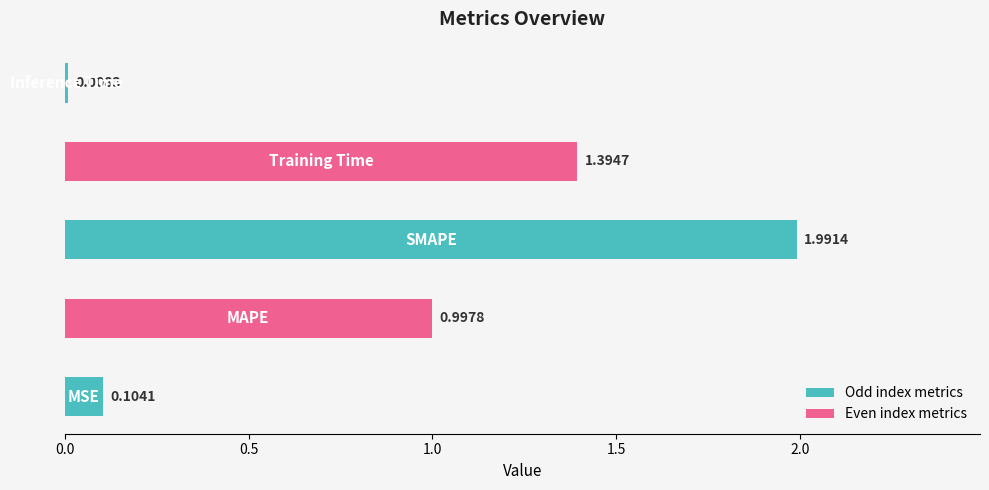

What is the difference between the maximum and minimum values?

2.0